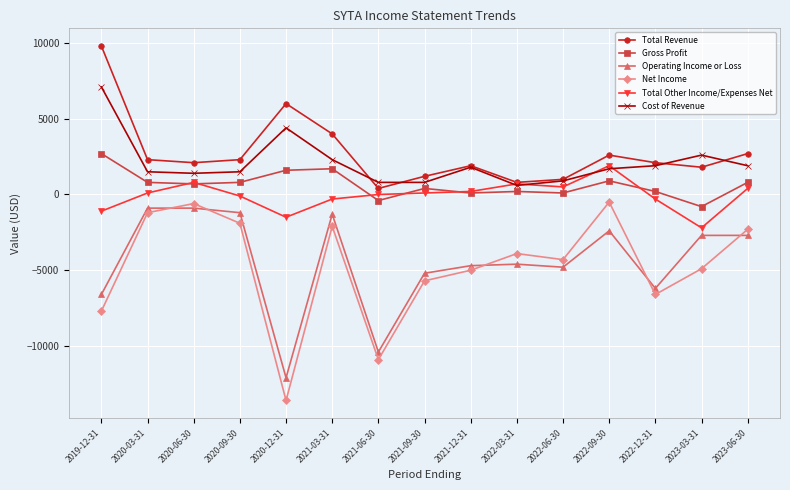

How many data points in Net Income are above -4300?

7